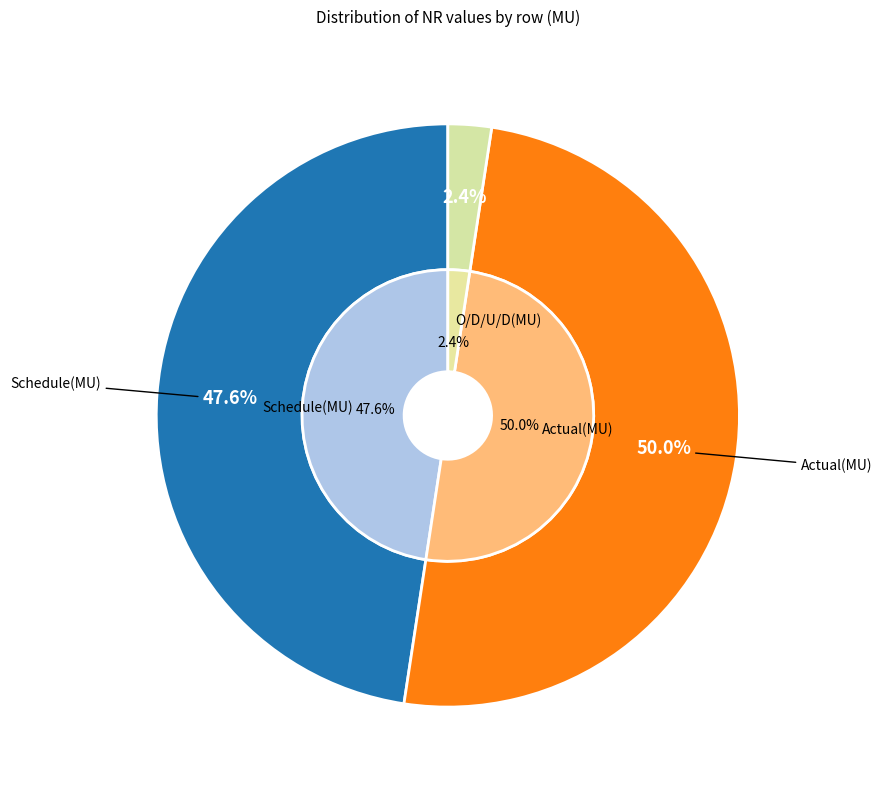

The Actual(MU) slice represents 50% of the pie. True or false?

True